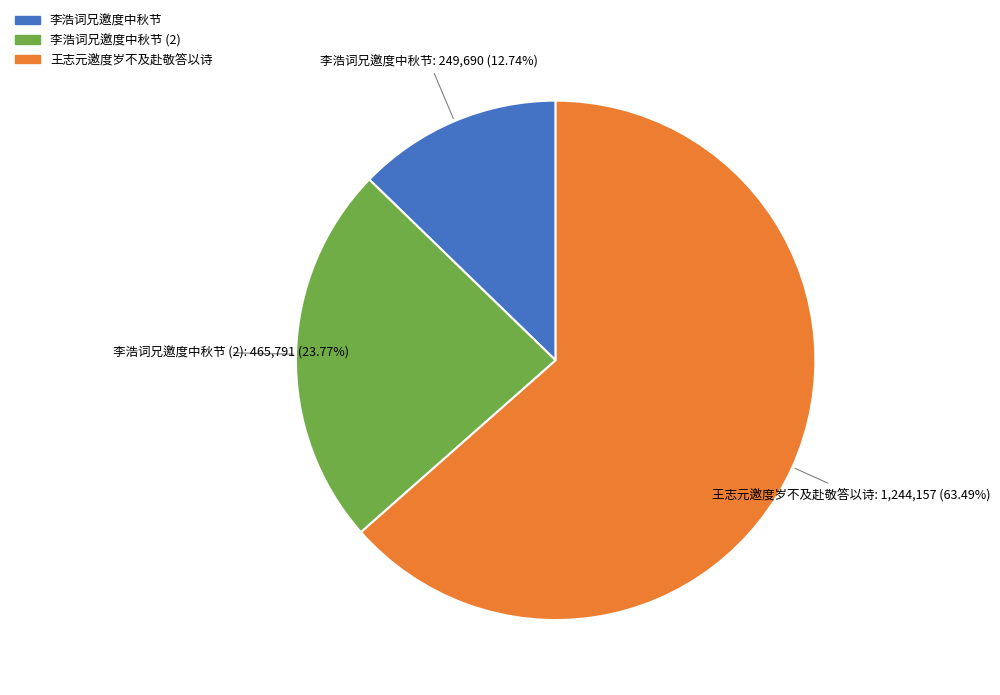

How many segments does this pie chart have?

3